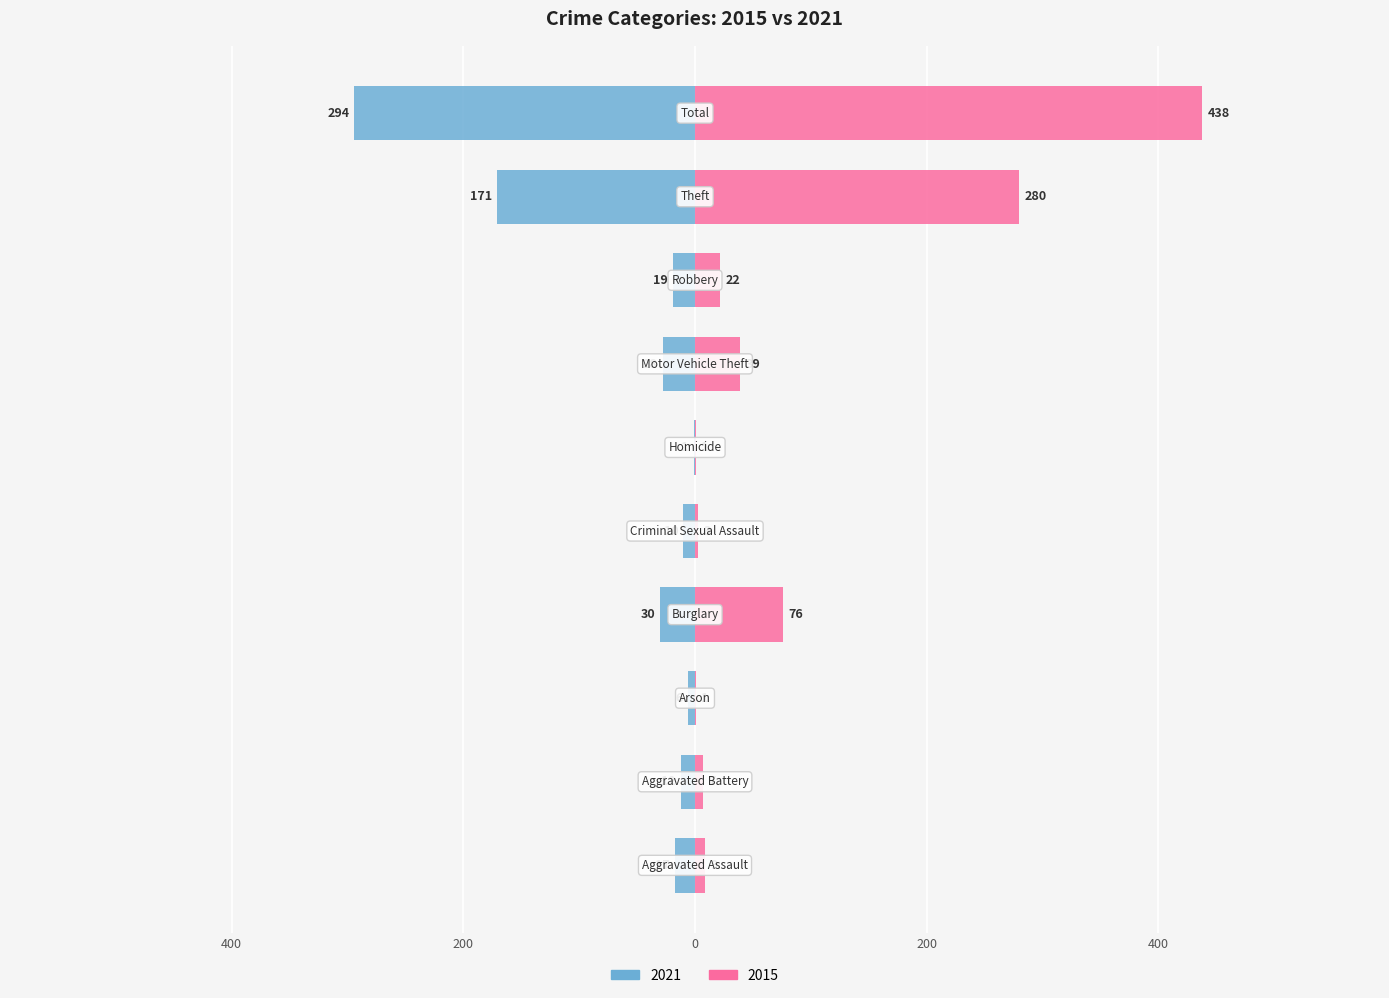

Which category has the highest value in the 2015 series?

Total